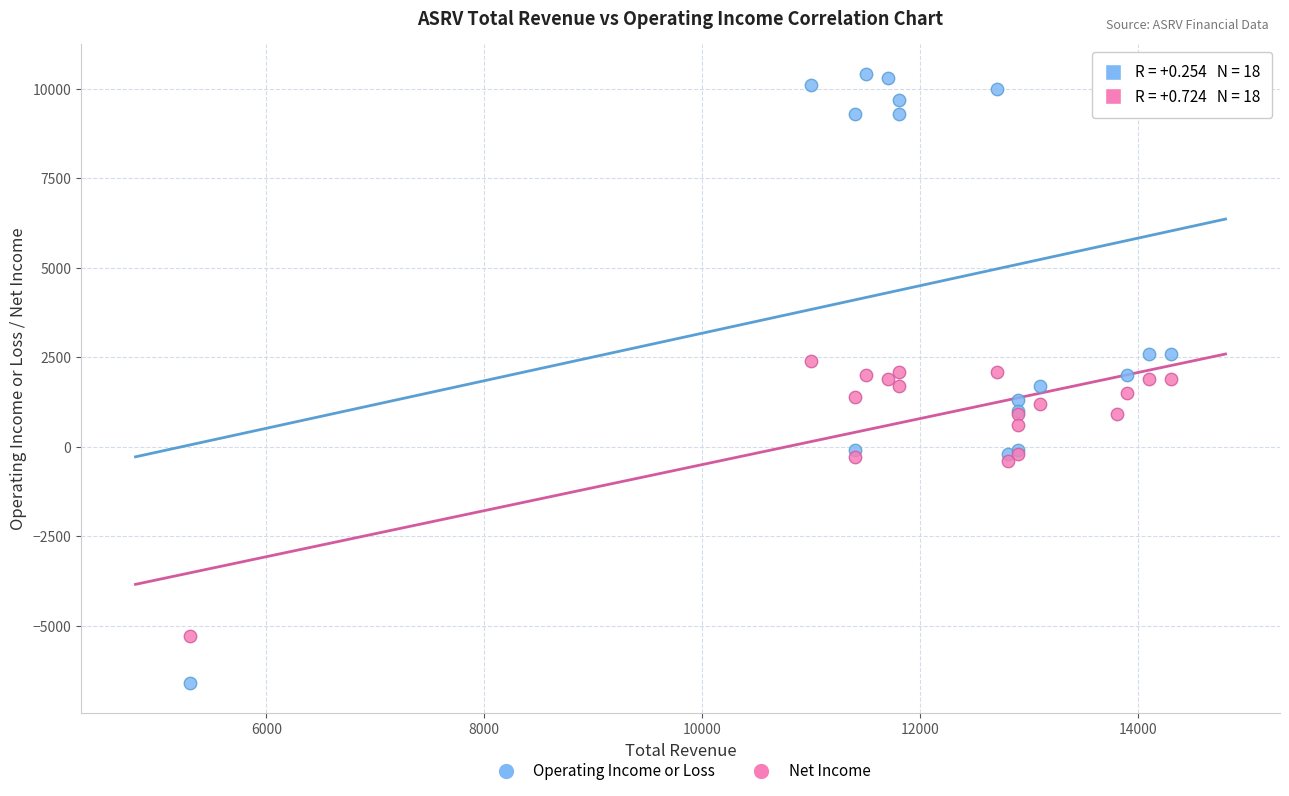

Which series contains the highest Y value?

Operating Income or Loss